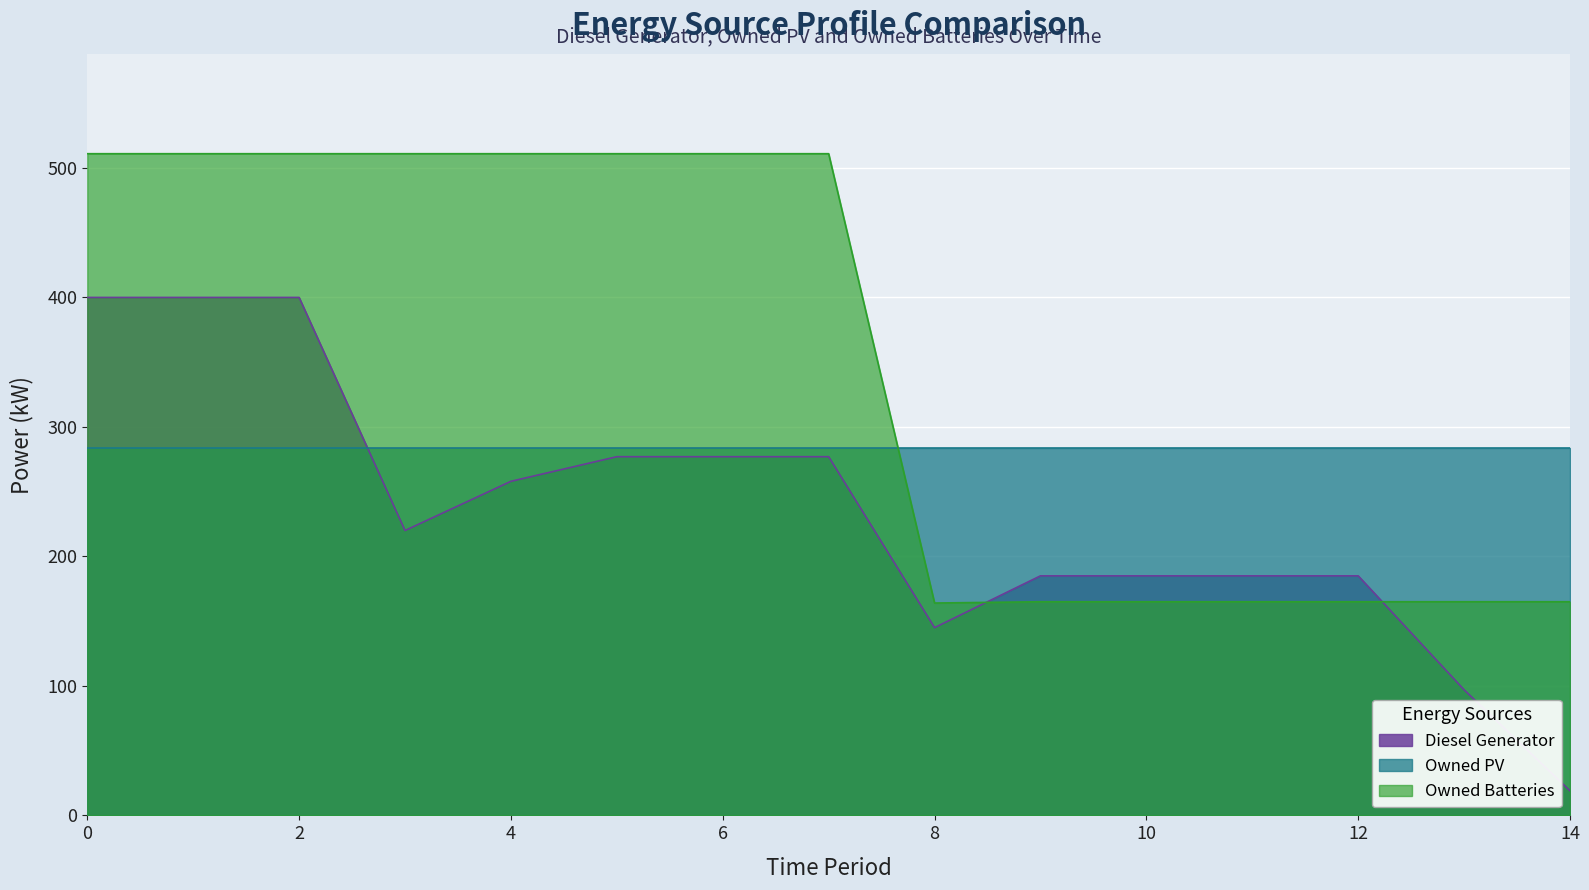

The Owned Batteries series shows 511 at 0. True or false?

True